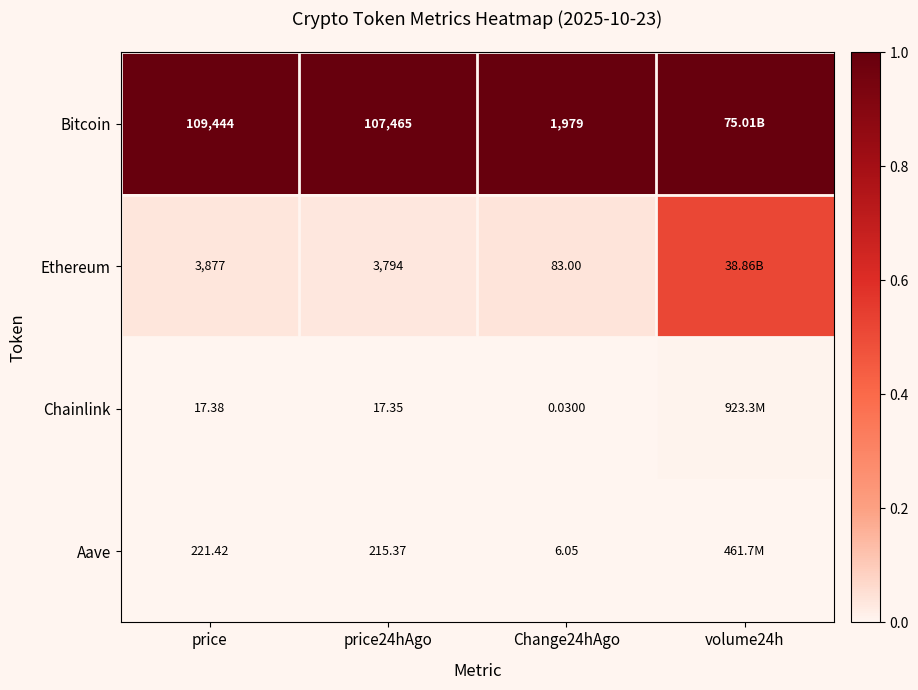

How many data points does each series have?

4